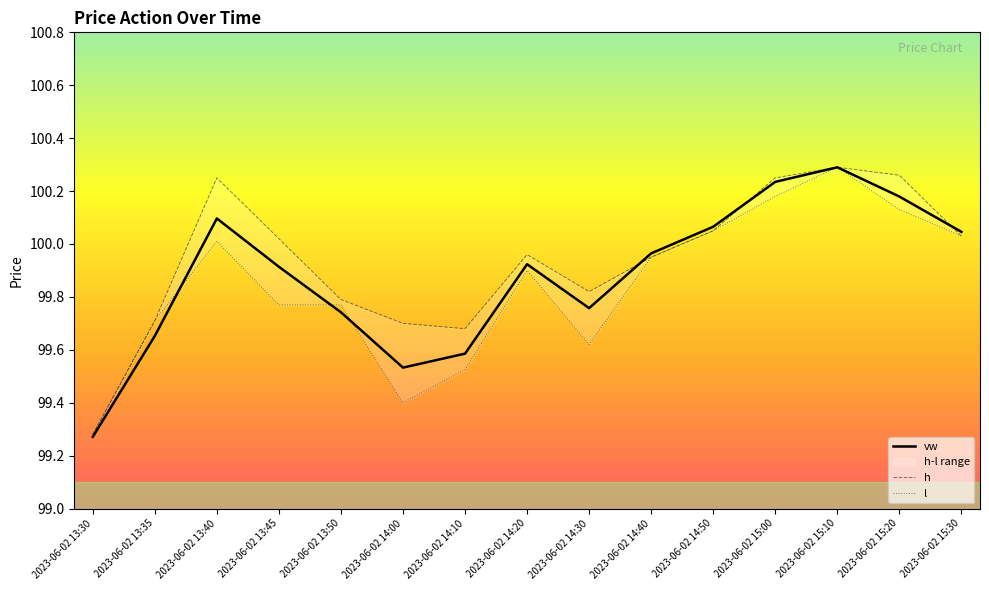

Which series changed the most between 2023-06-02 13:40 and 2023-06-02 15:00?

l